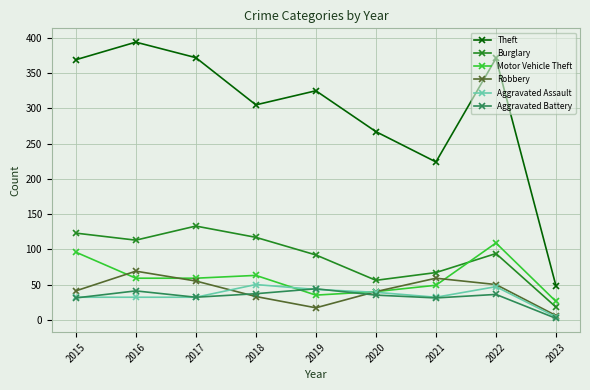

True or false: Theft has more than 2 points higher than both neighbors.

True